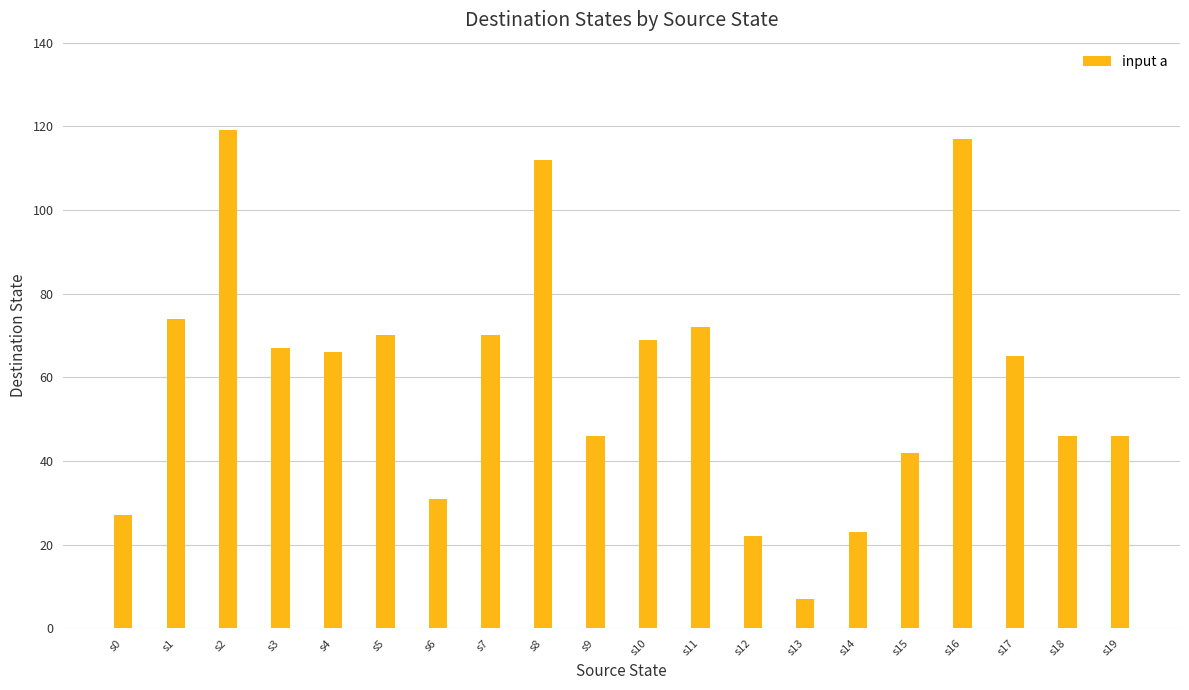

Which has a higher value, s10 or s9?

s10